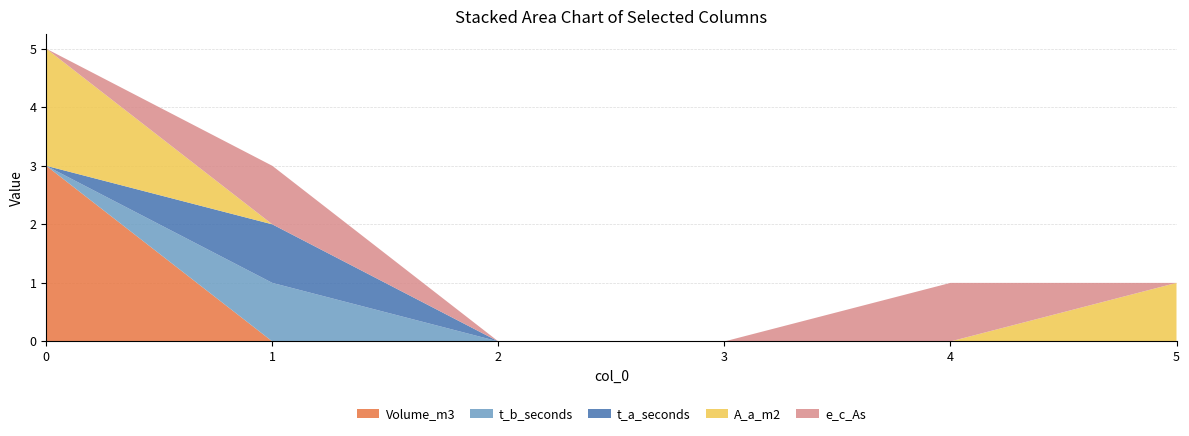

Reading left to right, list all the values displayed in this chart.

Volume_m3: 0=3	1=0	2=0	3=0	4=0	5=0
t_b_seconds: 0=0	1=1	2=0	3=0	4=0	5=0
t_a_seconds: 0=0	1=1	2=0	3=0	4=0	5=0
A_a_m2: 0=2	1=0	2=0	3=0	4=0	5=1
e_c_As: 0=0	1=1	2=0	3=0	4=1	5=0